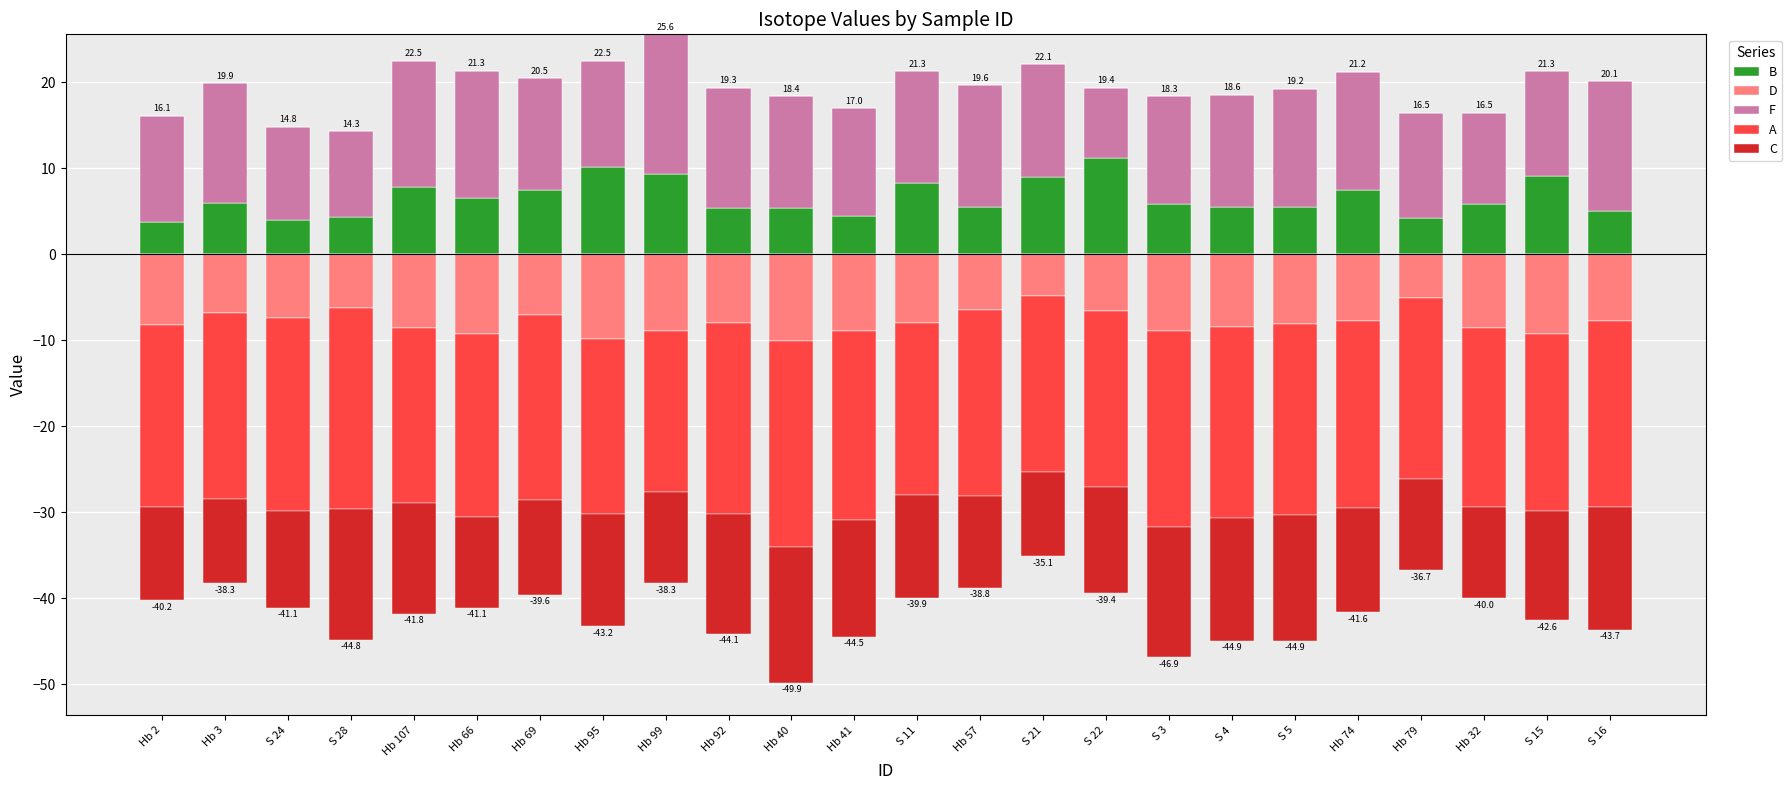

How many data points in F are above 13?

12